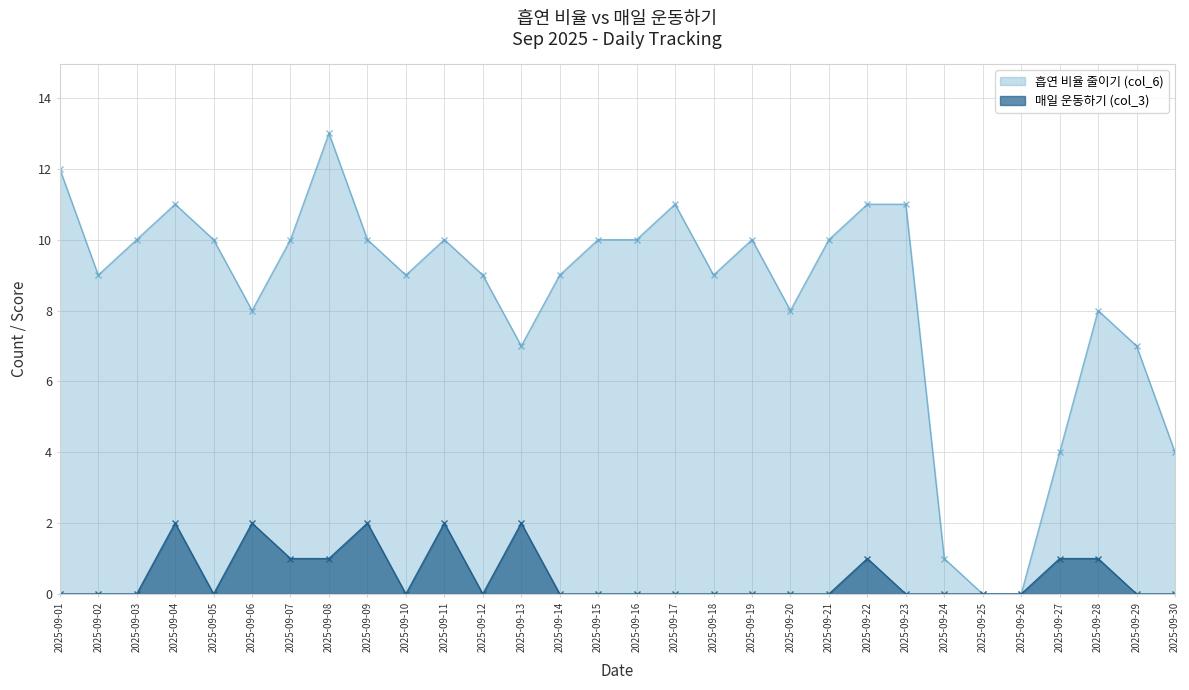

Reading right to left, transcribe all the data shown in this chart.

흡연 비율 줄이기 (col_6): 4	7	8	4	0	0	1	11	11	10	8	10	9	11	10	10	9	7	9	10	9	10	13	10	8	10	11	10	9	12
매일 운동하기 (col_3): 0	0	1	1	0	0	0	0	1	0	0	0	0	0	0	0	0	2	0	2	0	2	1	1	2	0	2	0	0	0